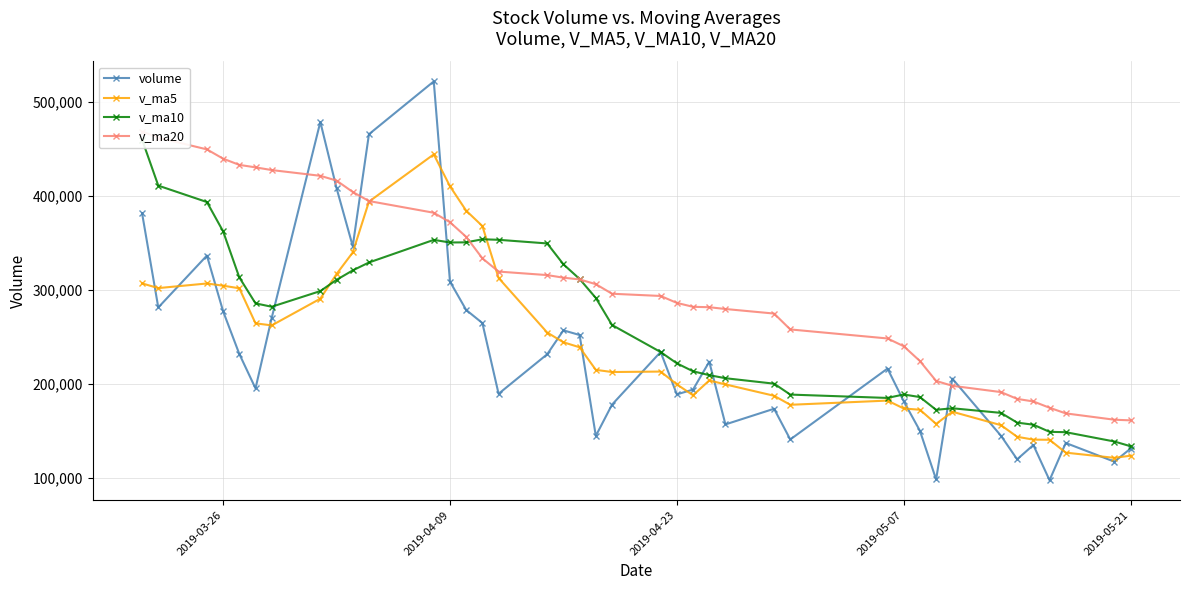

Does the chart display data point markers on the line(s)?

Yes